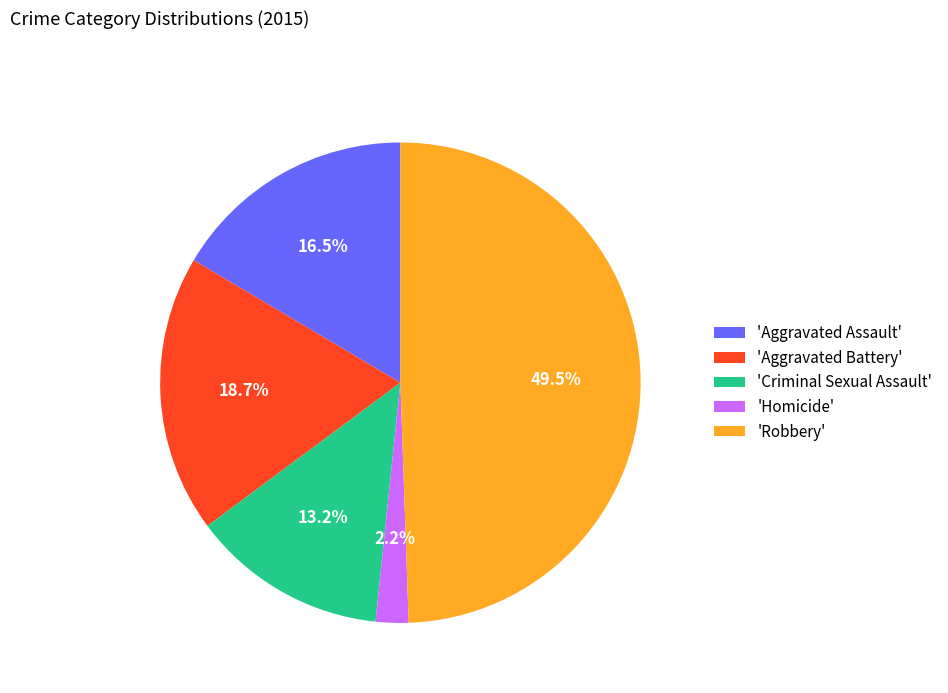

Combined, what portion of the pie is 'Robbery' and 'Criminal Sexual Assault'?

62.6%